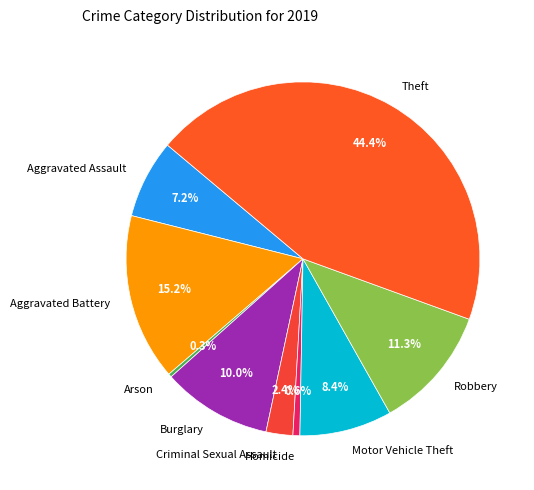

To the nearest percent, what is the average slice percentage?

11%